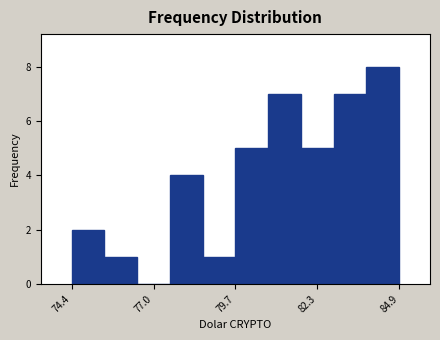

Around what value on the x-axis is the tallest bar? Give the approximate position of its centre, as read against the axis.

84.5